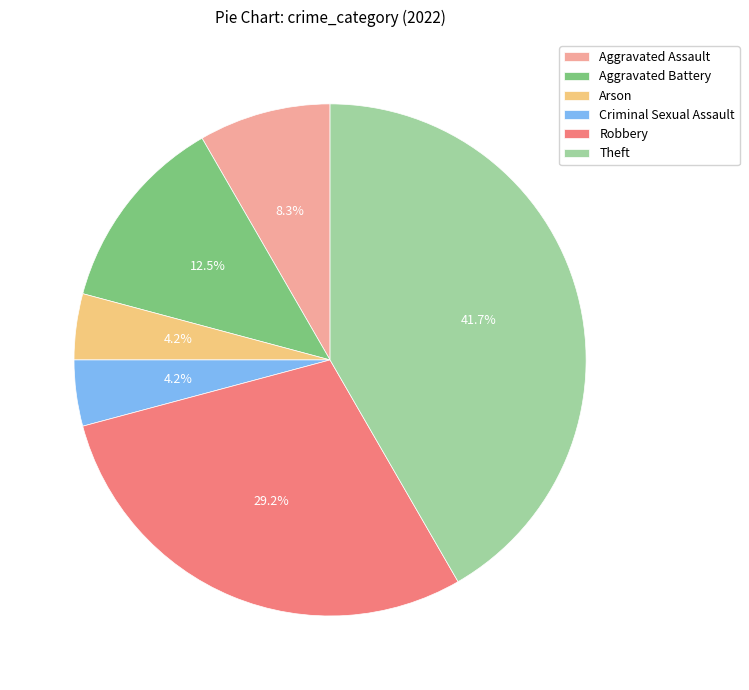

Combined, what portion of the pie is Aggravated Assault and Aggravated Battery?

20.8%